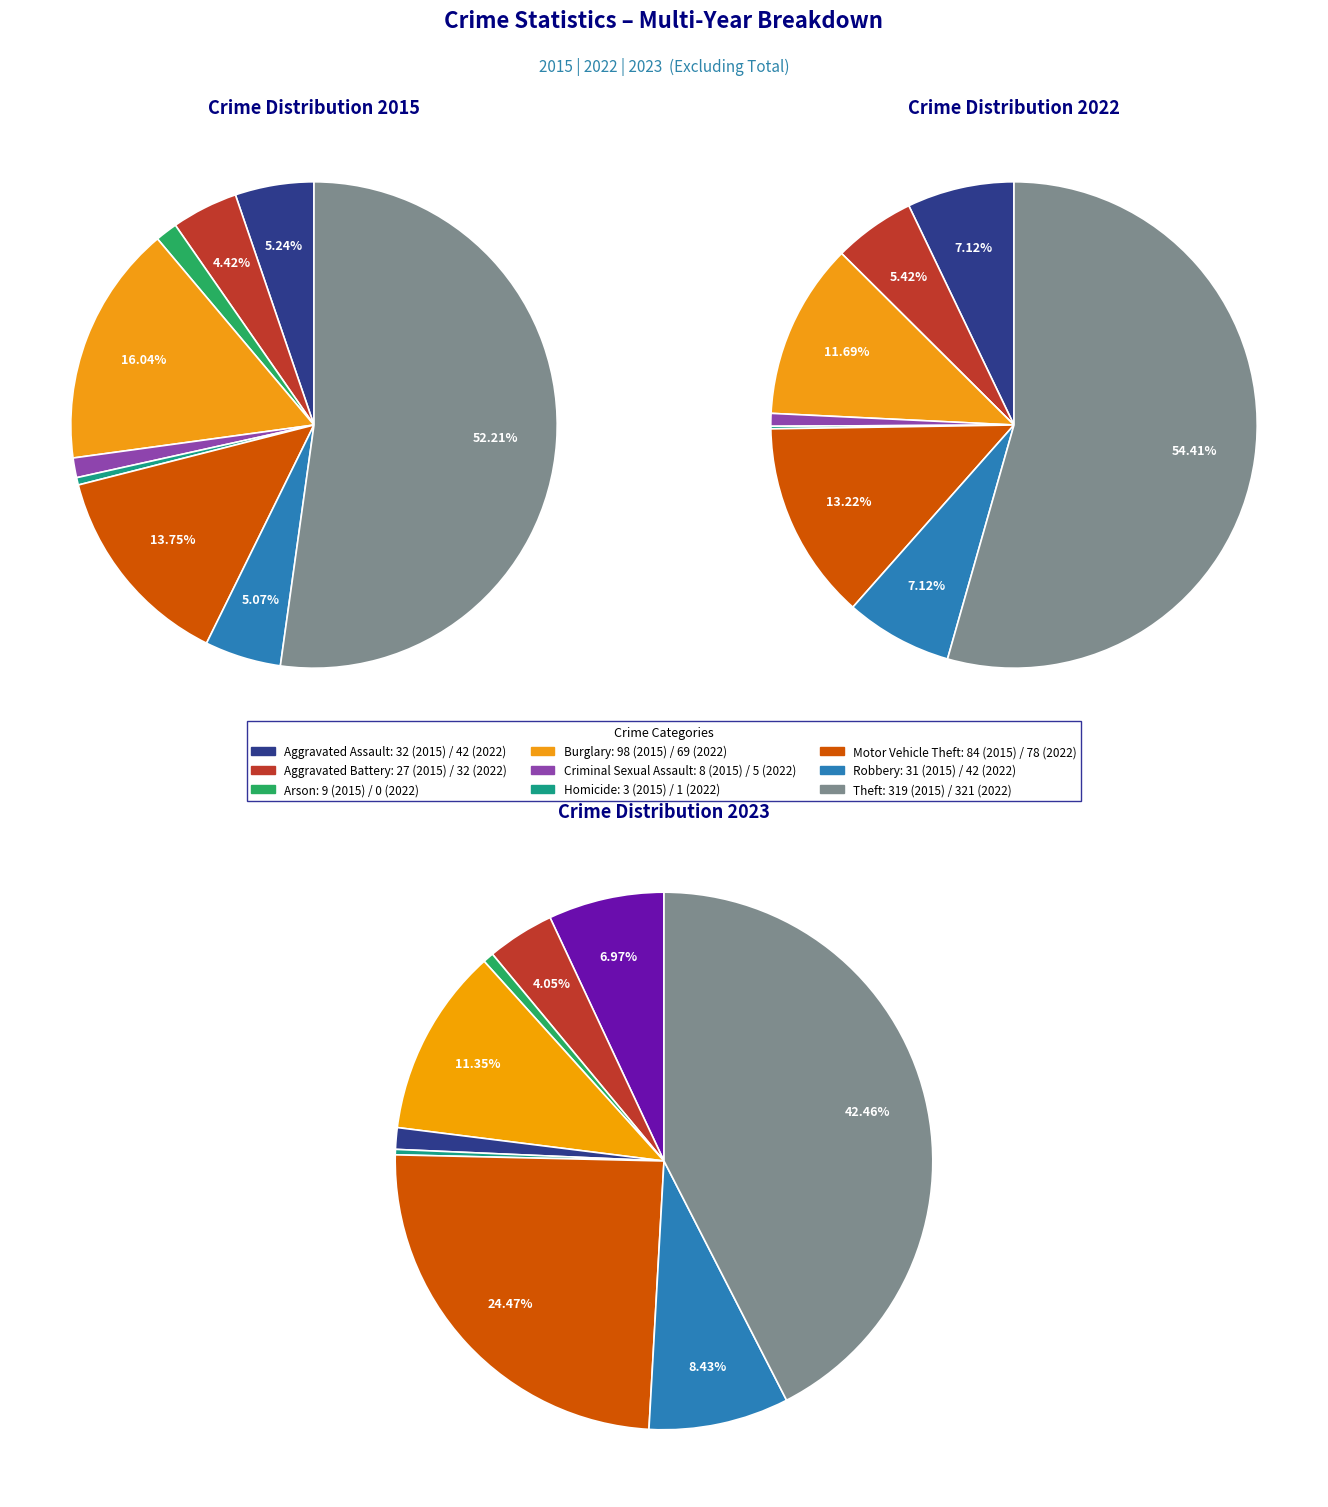

What percentage is the Aggravated Battery slice, to the nearest percent?

4%